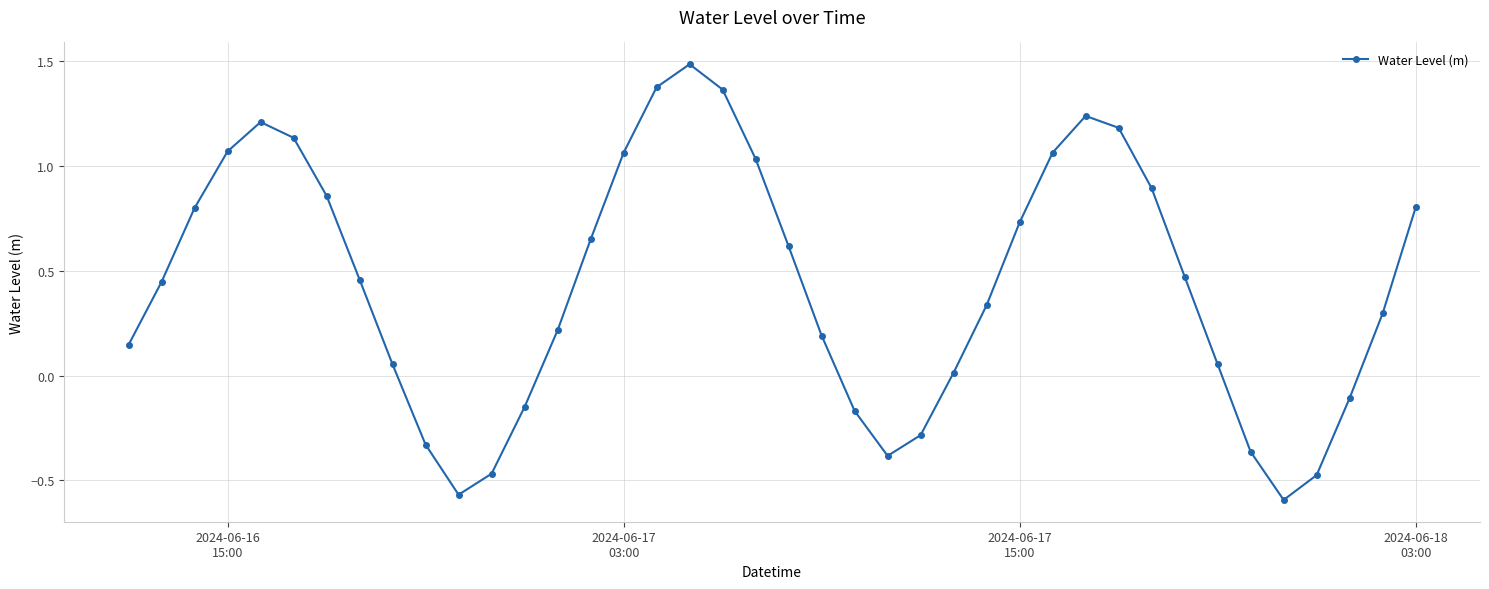

What is the value of the 40th point from the left?

0.8